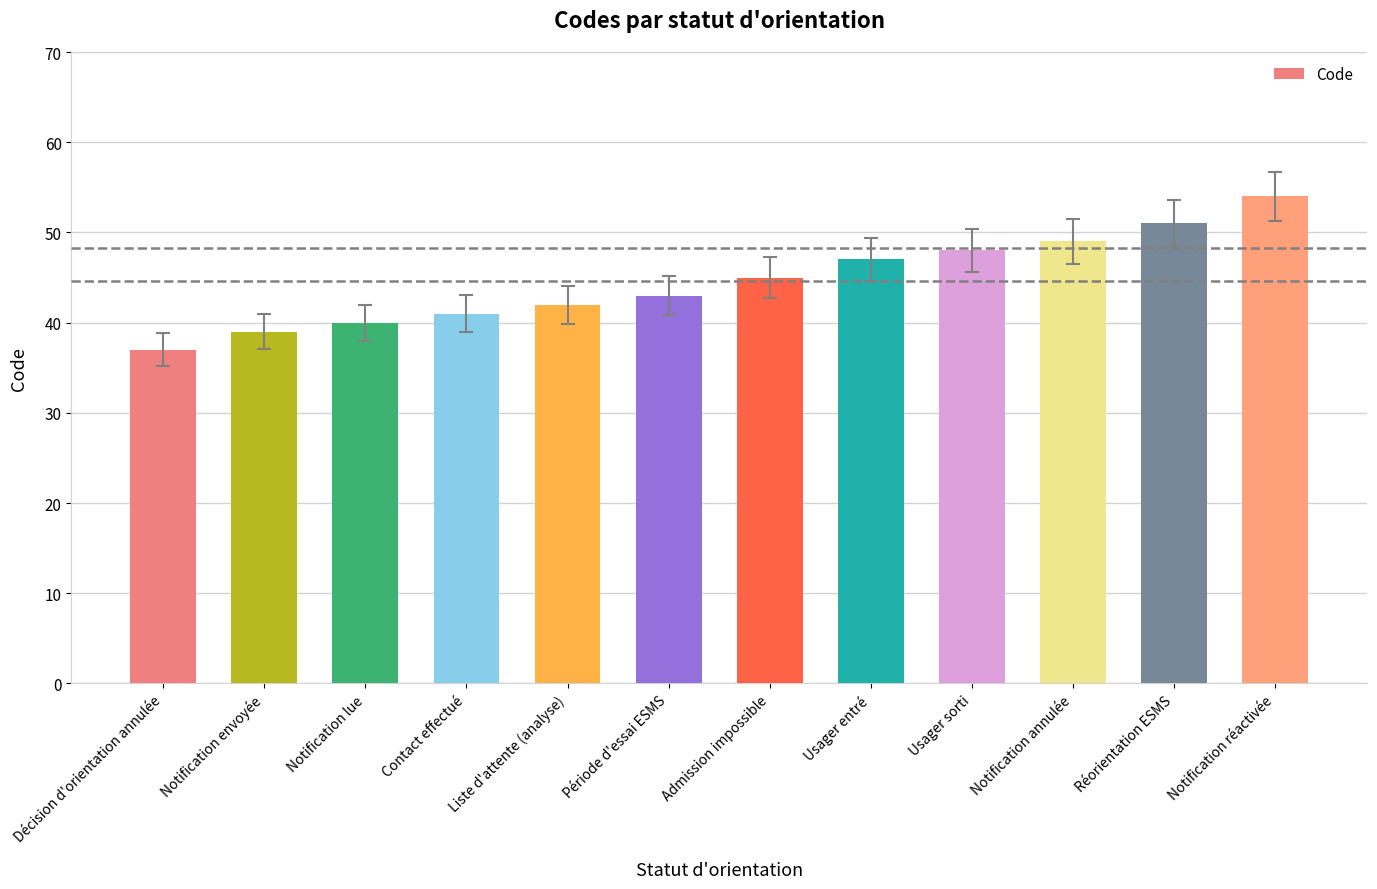

True or false: the data shows 74 at Liste d'attente (analyse).

False